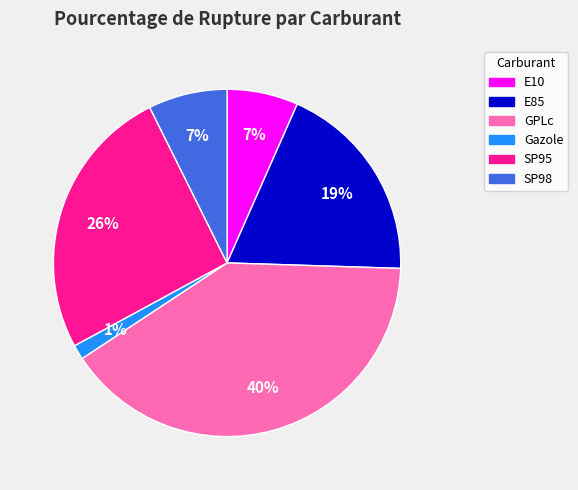

Do SP98 and Gazole together represent more than half of the pie?

No